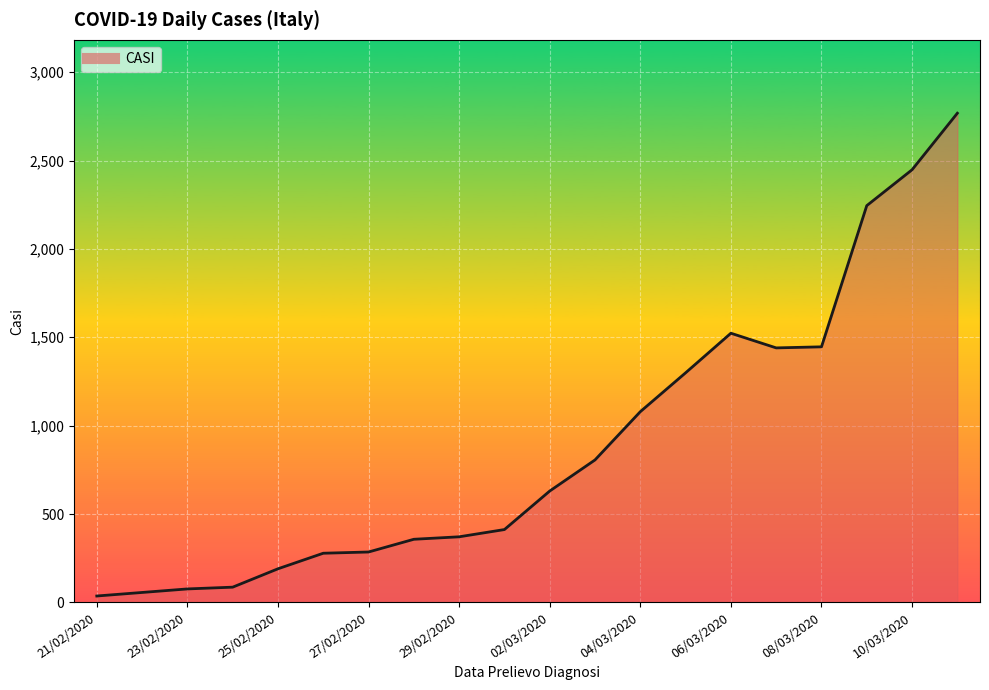

What is the difference between the maximum and minimum values?

2732